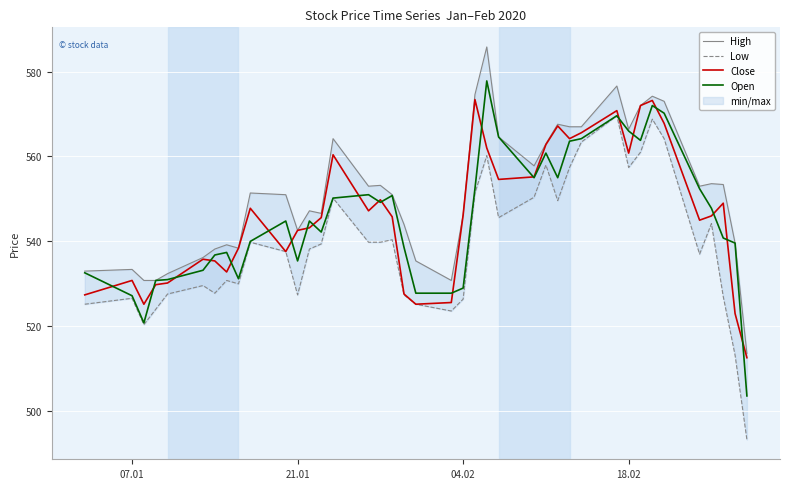

Reading right to left, what are all the values shown in this chart?

High: 513.6	539.6	553.4	553.6	553.0	573.0	574.2	572.0	566.4	576.6	567.0	567.0	567.6	563.0	557.8	564.6	585.8	574.6	546.2	530.8	535.4	544.0	551.0	553.2	553.0	564.2	546.6	547.2	542.6	551.0	551.4	538.4	539.2	538.2	536.2	532.4	530.8	530.8	533.4	533.0
Low: 493.3	513.2	527.0	544.2	537.0	564.2	568.8	561.0	557.4	569.6	563.4	557.4	549.6	558.0	550.4	545.6	560.2	551.4	526.4	523.6	525.2	527.4	540.4	539.8	539.8	550.2	539.4	538.2	527.4	537.6	539.8	530.0	530.8	527.8	529.6	527.6	524.0	520.4	526.6	525.2
Close: 512.6	523.0	549.0	546.0	545.0	567.8	573.2	572.0	560.8	570.8	565.6	564.2	567.2	562.8	555.2	554.6	562.0	573.4	546.2	525.6	525.2	527.6	545.8	549.8	547.2	560.4	545.6	543.2	542.6	537.6	547.8	538.4	532.8	535.4	535.8	530.2	529.8	525.2	530.8	527.4
Open: 503.6	539.6	540.8	547.8	552.4	570.2	572.0	563.8	566.0	569.6	564.2	563.6	555.0	560.8	555.0	564.6	577.8	552.4	529.0	527.8	527.8	538.6	550.8	549.2	551.0	550.2	542.2	544.8	535.4	544.8	540.0	531.2	537.4	536.8	533.2	531.0	530.8	520.8	527.2	532.6